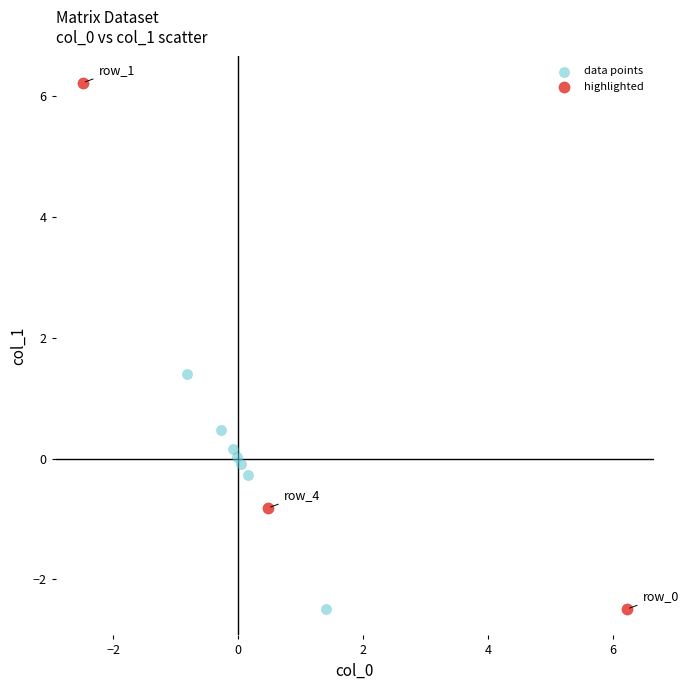

Which series reaches the maximum Y coordinate?

highlighted